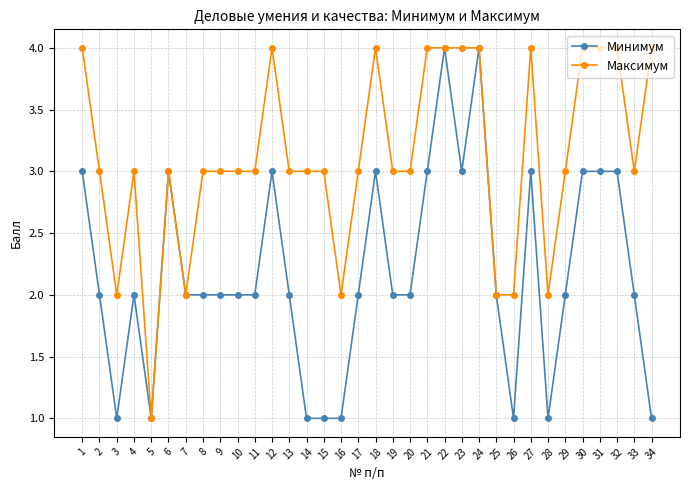

What is the value of the Максимум point at the 12th from the left?

4